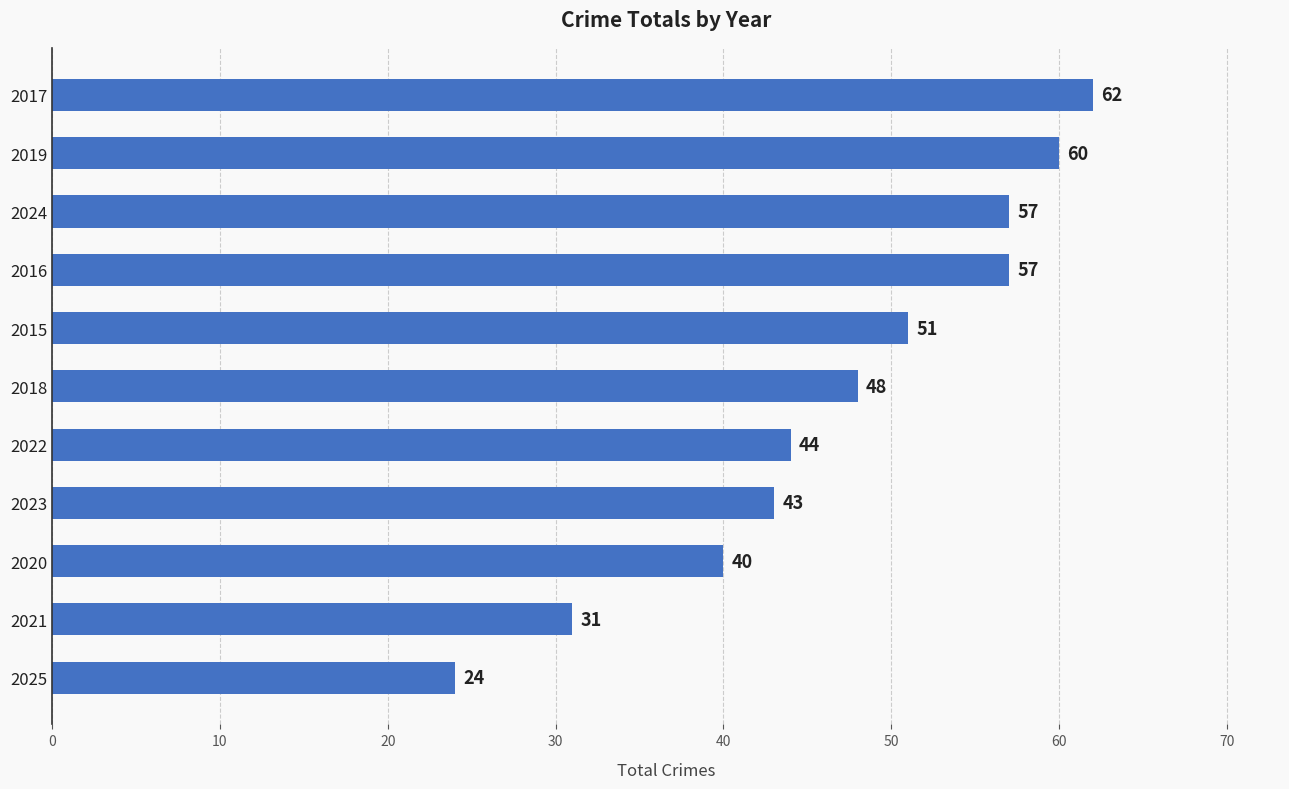

Reading bottom to top, what are all the values shown in this chart?

24	31	40	43	44	48	51	57	57	60	62